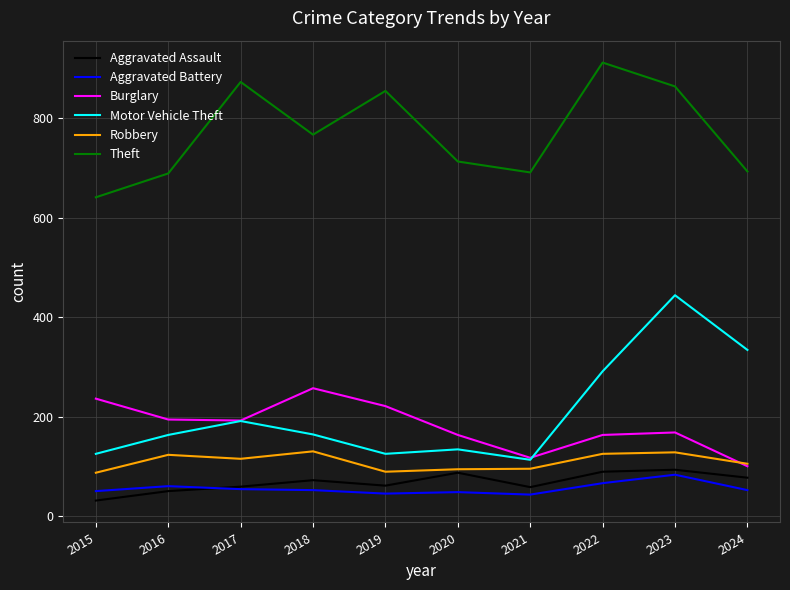

Is the value of Robbery at 2024 greater than the value of Theft at 2017?

No